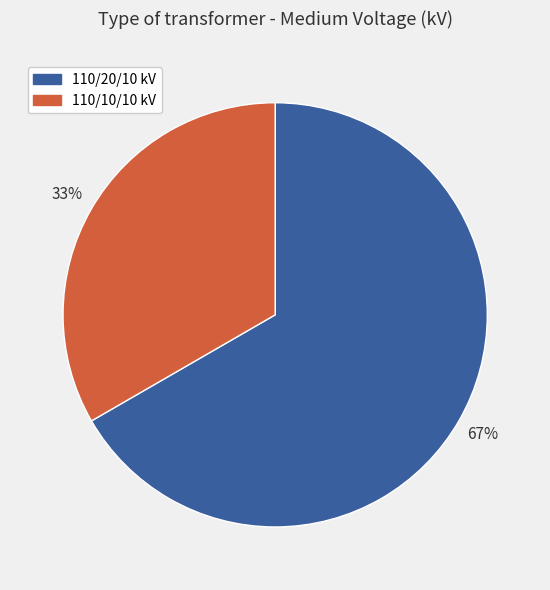

To the nearest percent, what is the average slice percentage?

50%